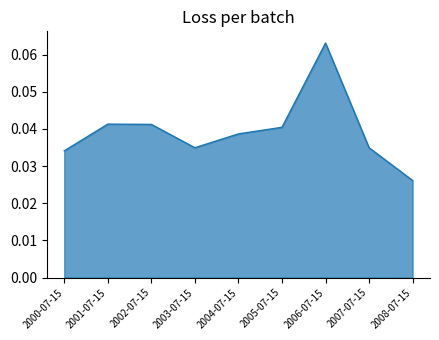

Is it true that the value at 2007-07-15 is 0.1?

False